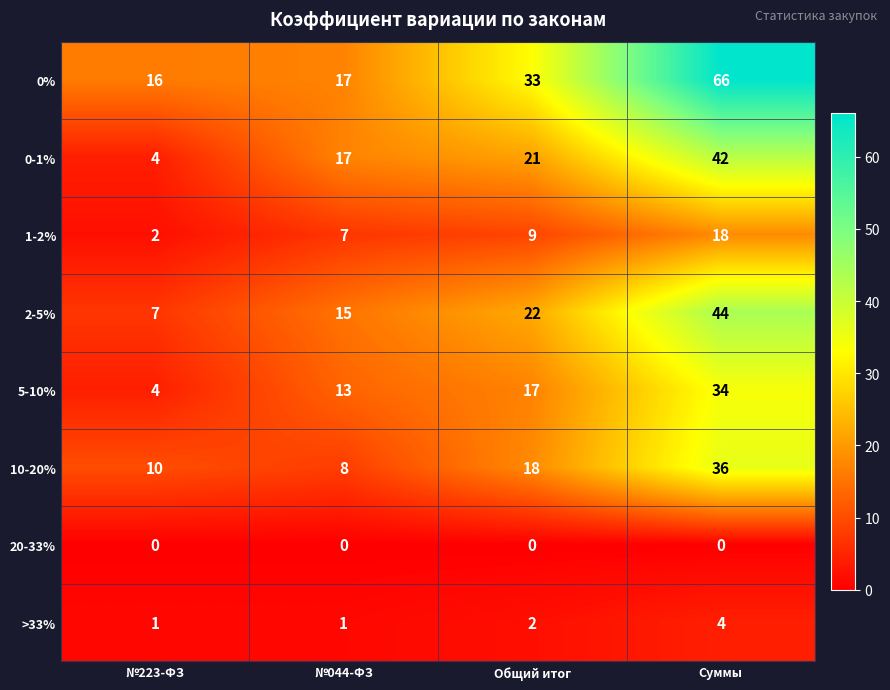

Between №223-ФЗ and №044-ФЗ, which series saw the biggest shift?

0-1%